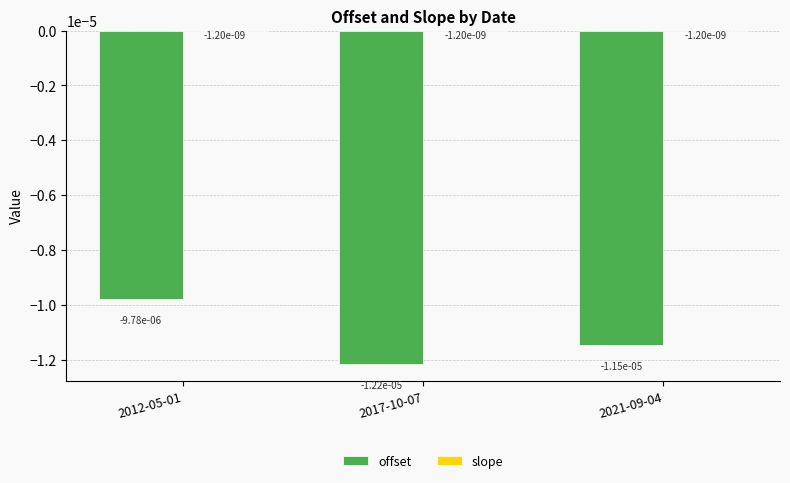

Is it true that slope equals -0.0 at 2017-10-07?

True